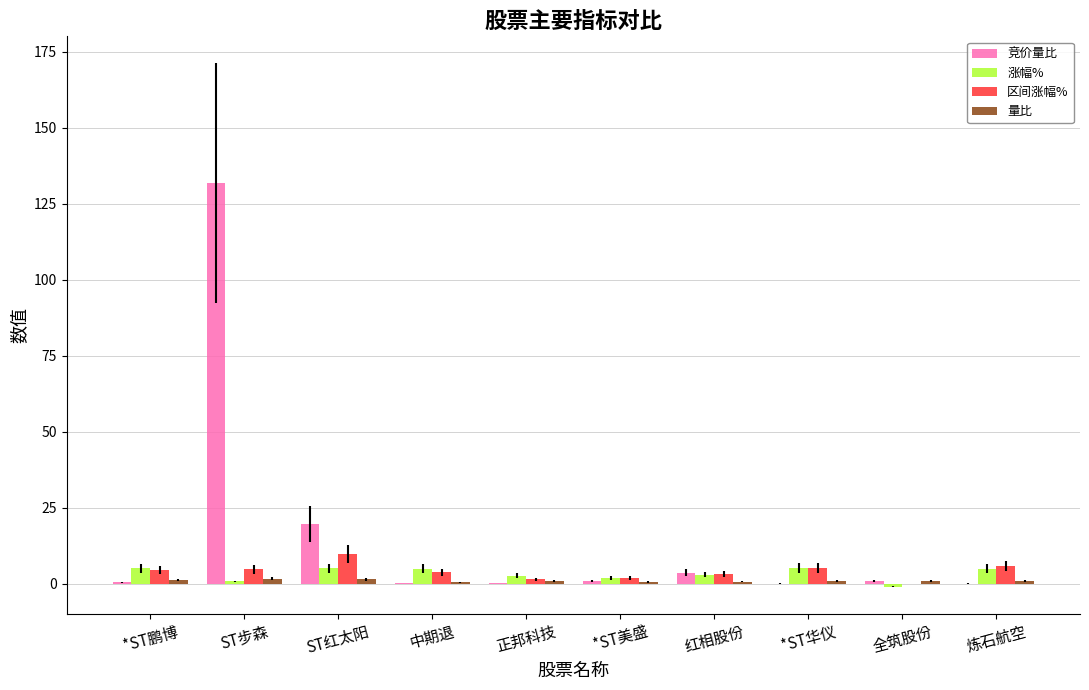

Is it true that 涨幅% equals 5.0 at 中期退?

True